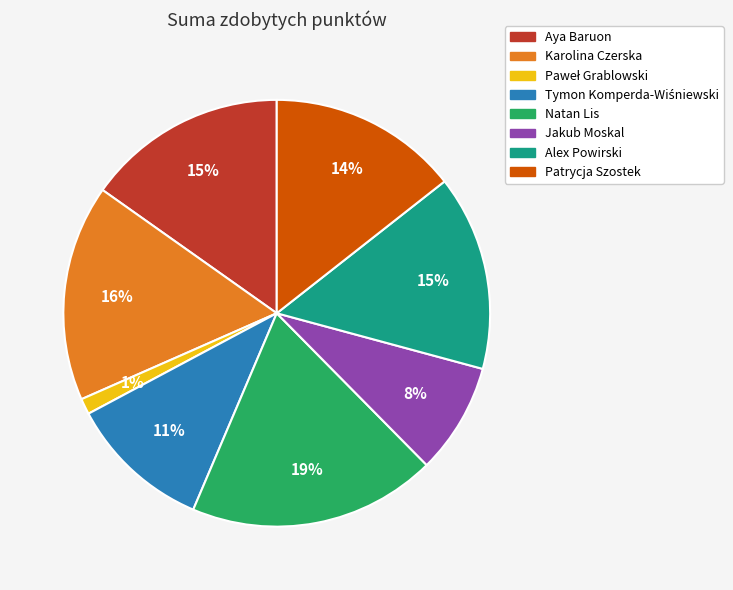

To the nearest percent, what is the difference between the largest and smallest slice percentages?

18%